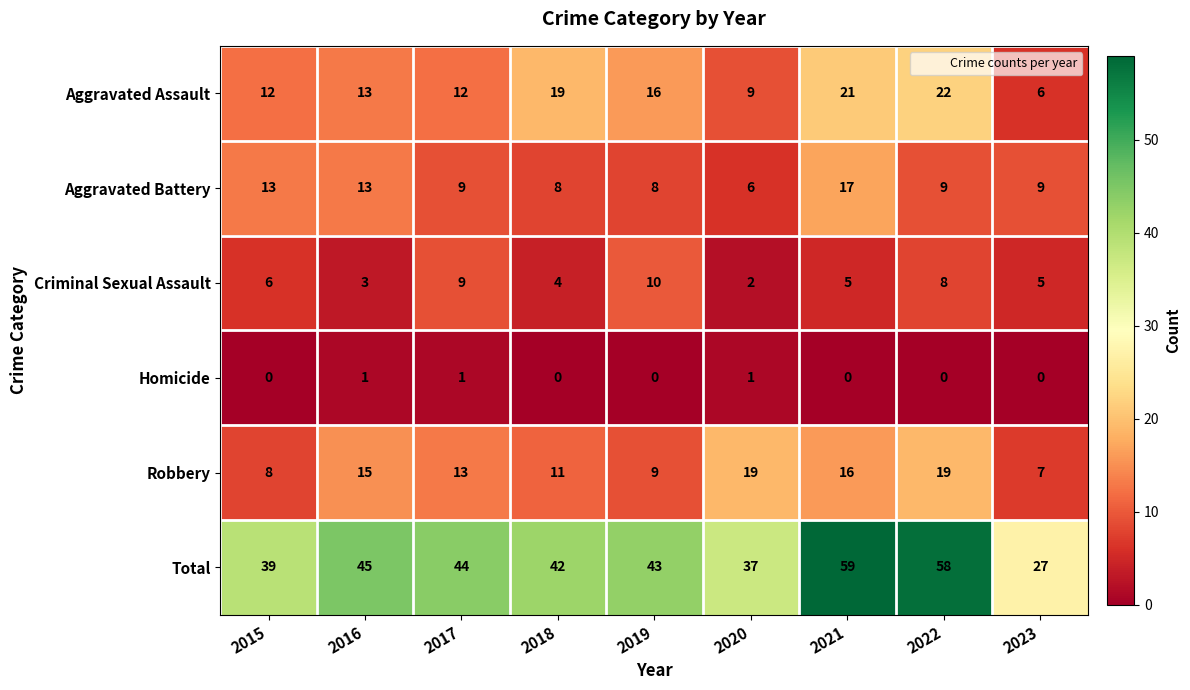

At which label does Aggravated Assault reach its peak?

2022